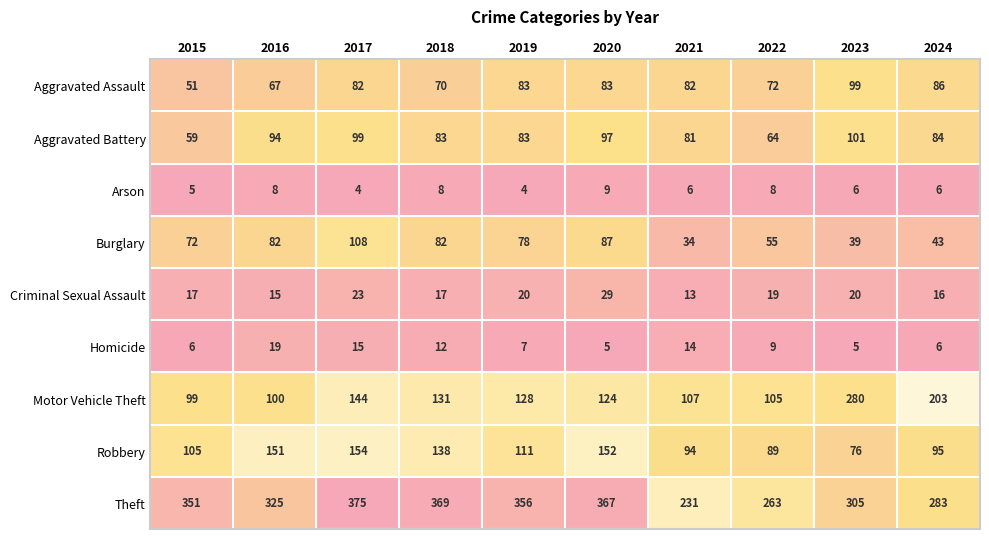

What value does the Robbery series have at 2015?

105